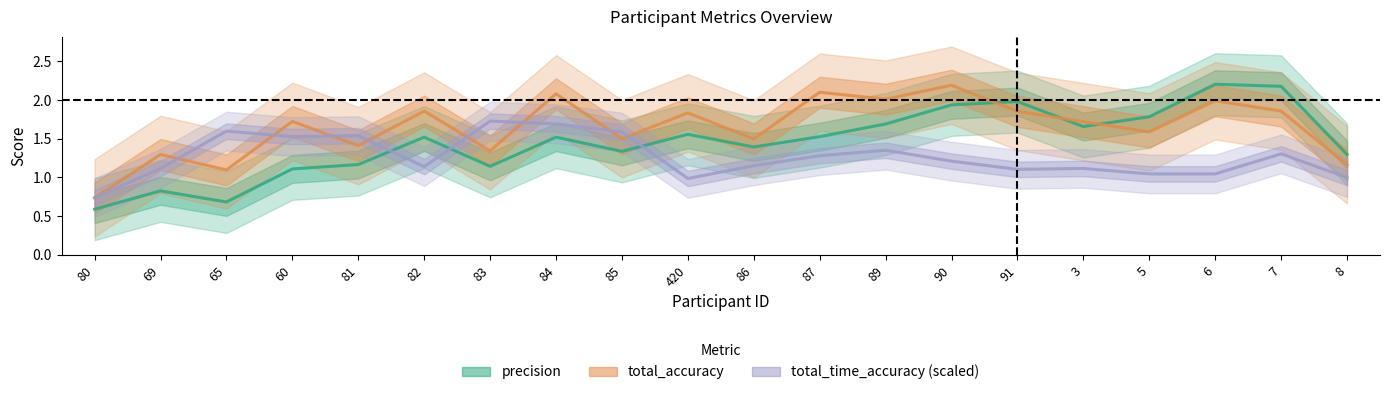

Where do total_time_accuracy (scaled) and total_accuracy first cross each other?

80 and 69